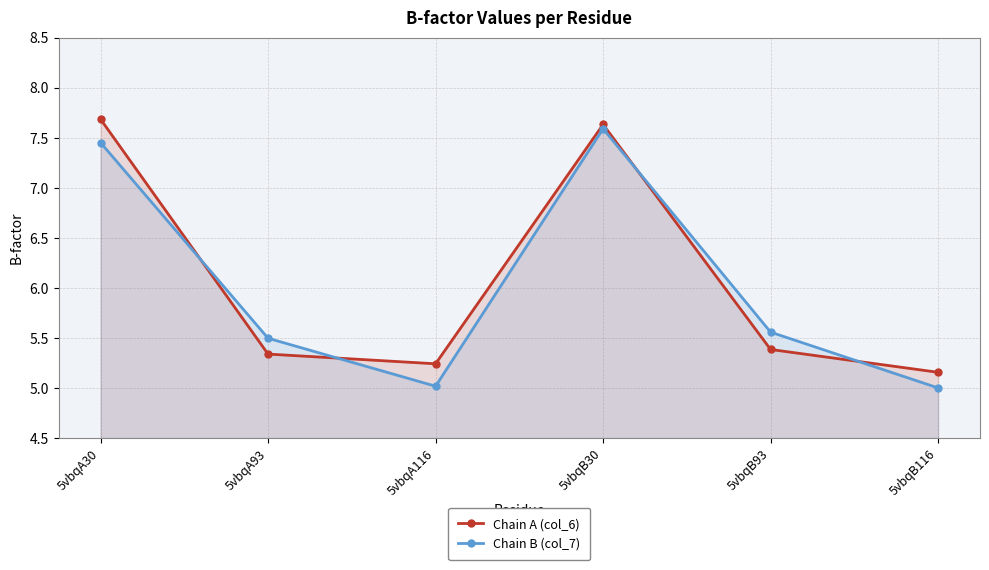

What is the difference between the Chain A (col_6) values at 5vbqA116 and 5vbqA30?

2.4